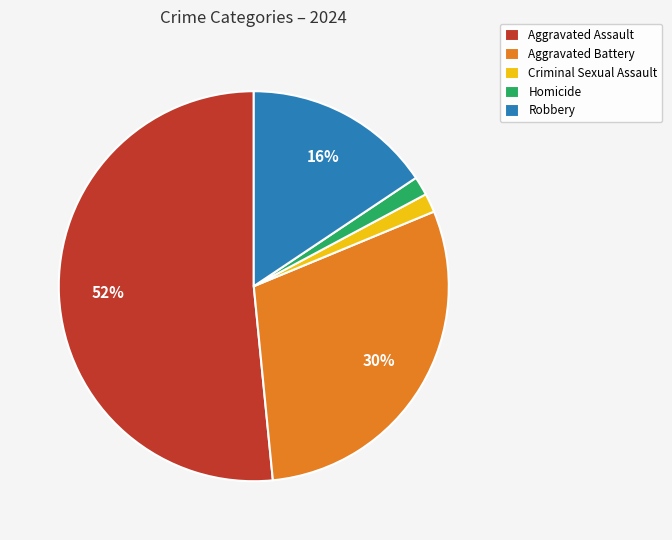

To the nearest percent, what is the average slice percentage?

20%